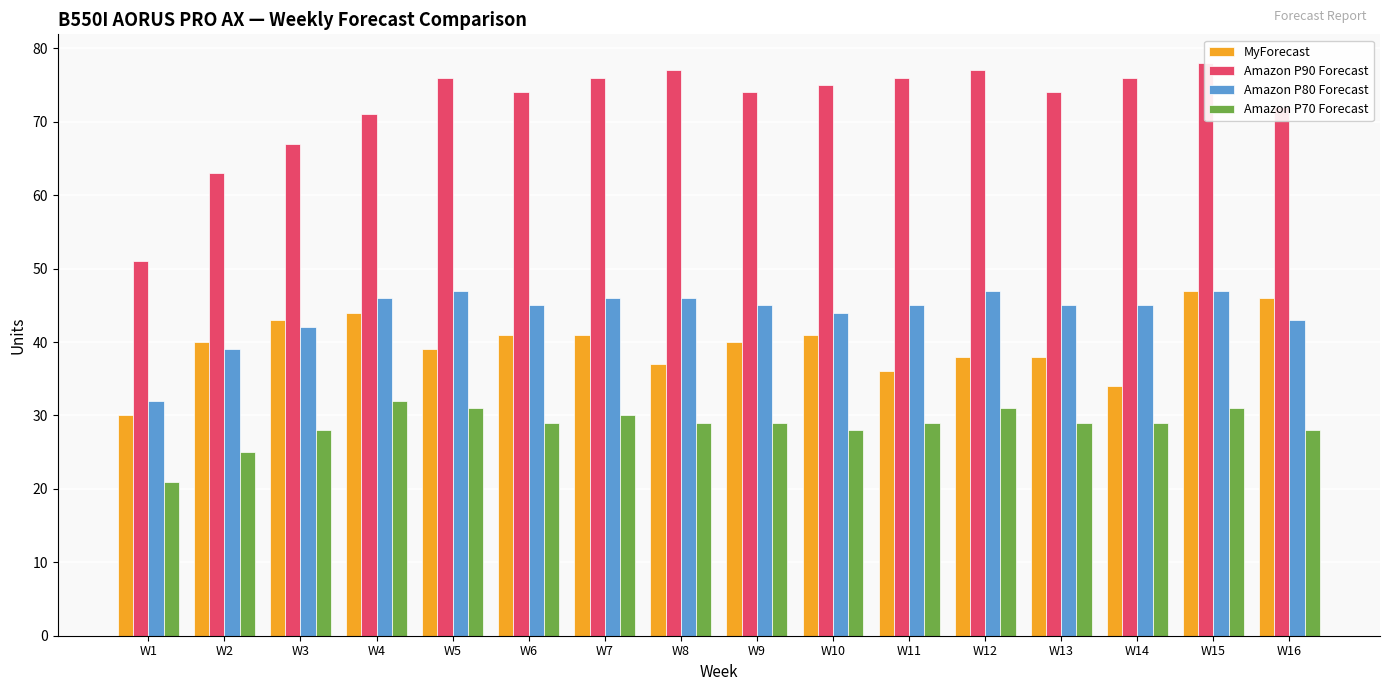

Rank the categories by Amazon P70 Forecast value from lowest to highest.

W1, W2, W3, W10, W16, W6, W8, W9, W11, W13, W14, W7, W5, W12, W15, W4